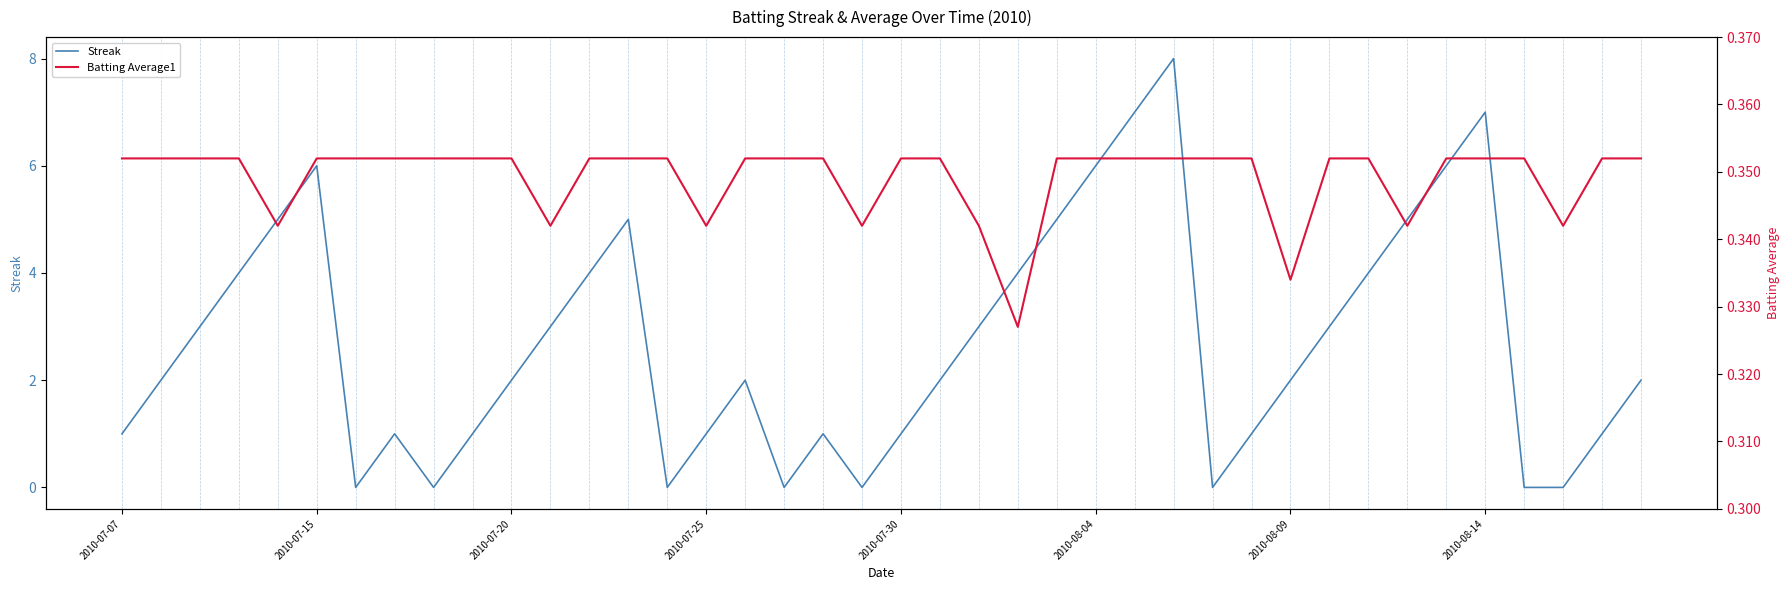

What is the value of the Batting Average1 point at the 30th from the left?

0.4